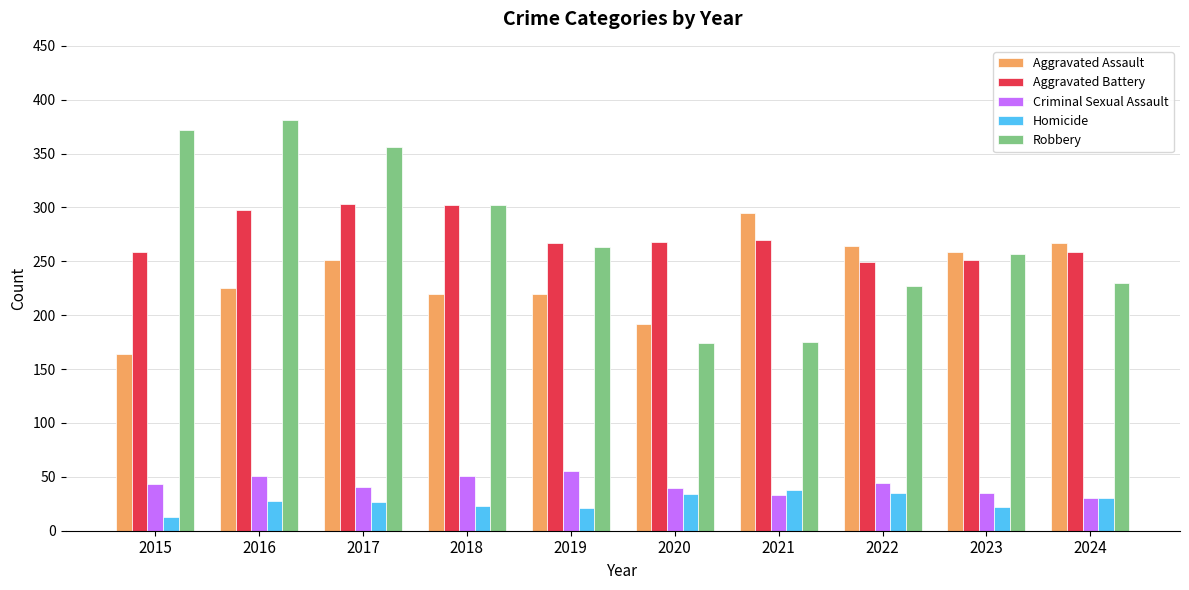

Rank the series at 2015 from highest to lowest value.

Robbery, Aggravated Battery, Aggravated Assault, Criminal Sexual Assault, Homicide